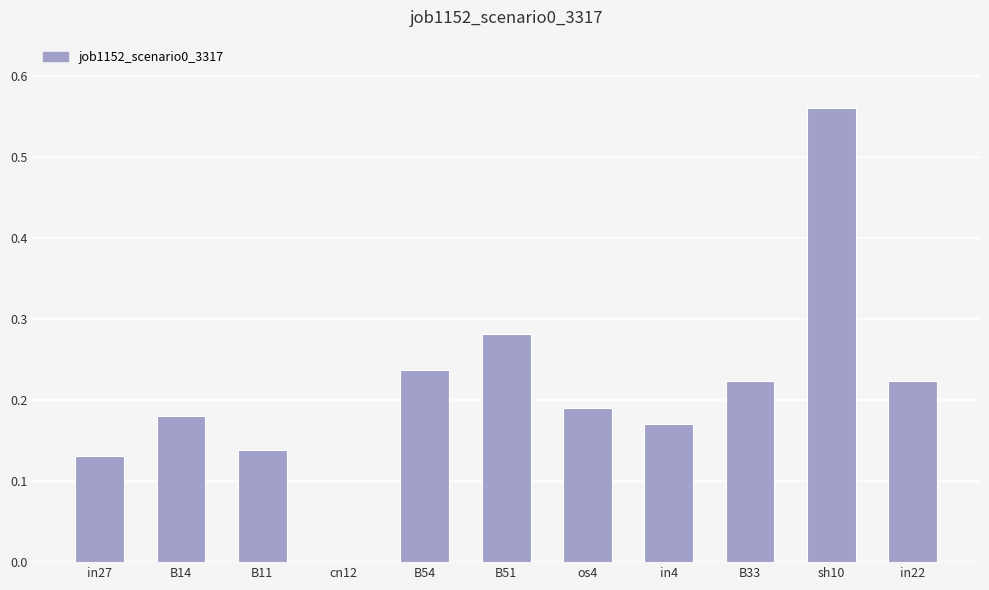

The value at in22 is 0.1. True or false?

False